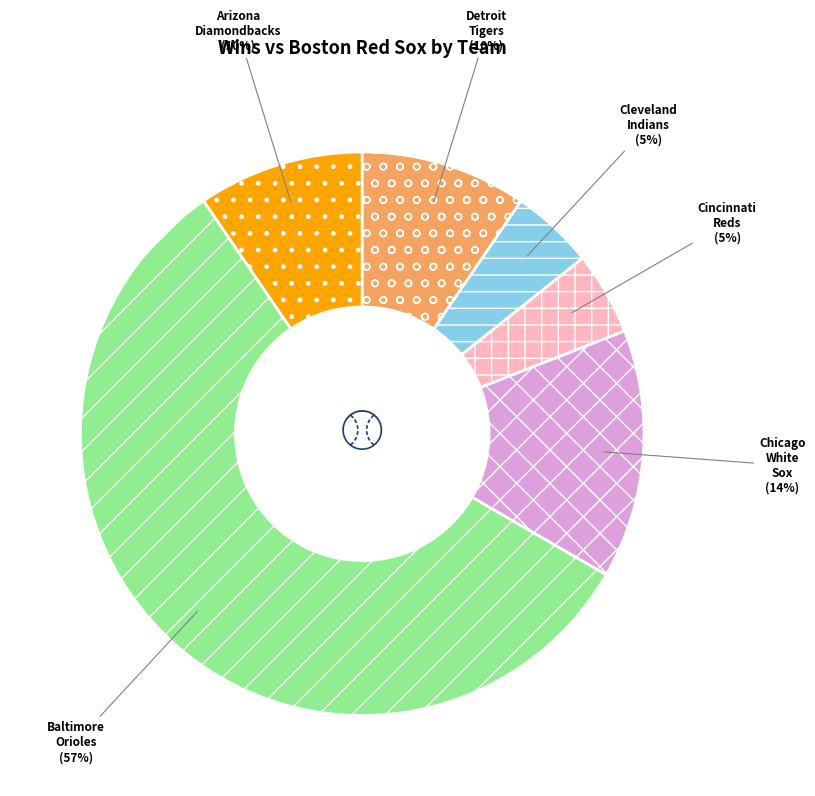

To the nearest percent, what is the average slice percentage?

17%